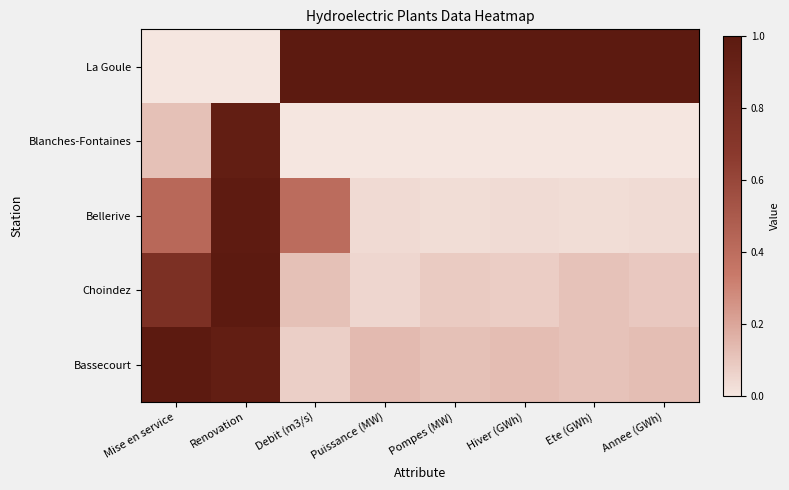

What is the spread (max minus min) of values at Annee (GWh)?

1.0